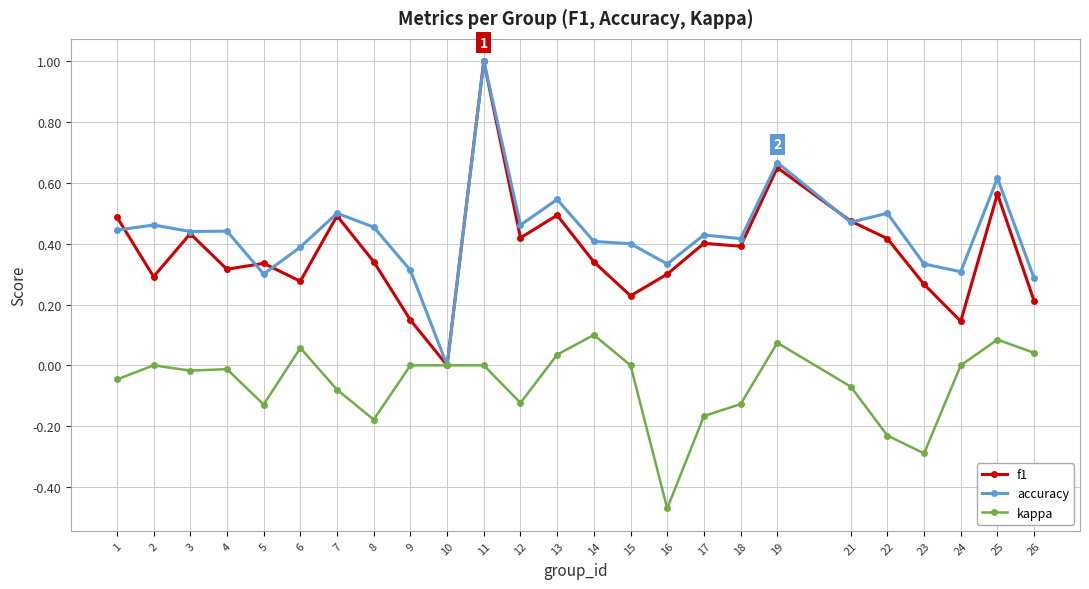

Between 2 and 14, which series saw the biggest shift?

kappa